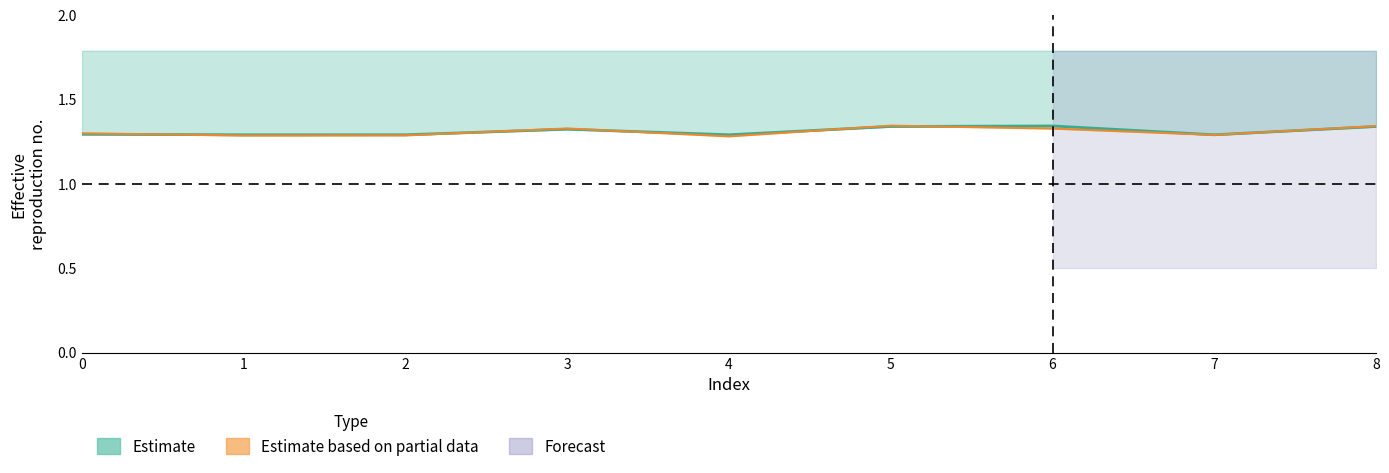

What is the approximate value of alpha_m_vals at 3?

1.3